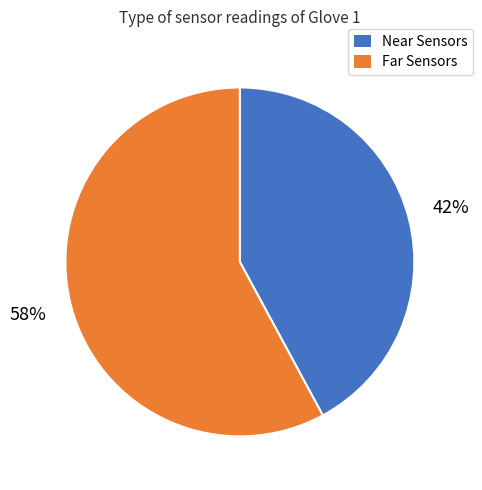

Is it true that Near Sensors is 42% of the pie?

True